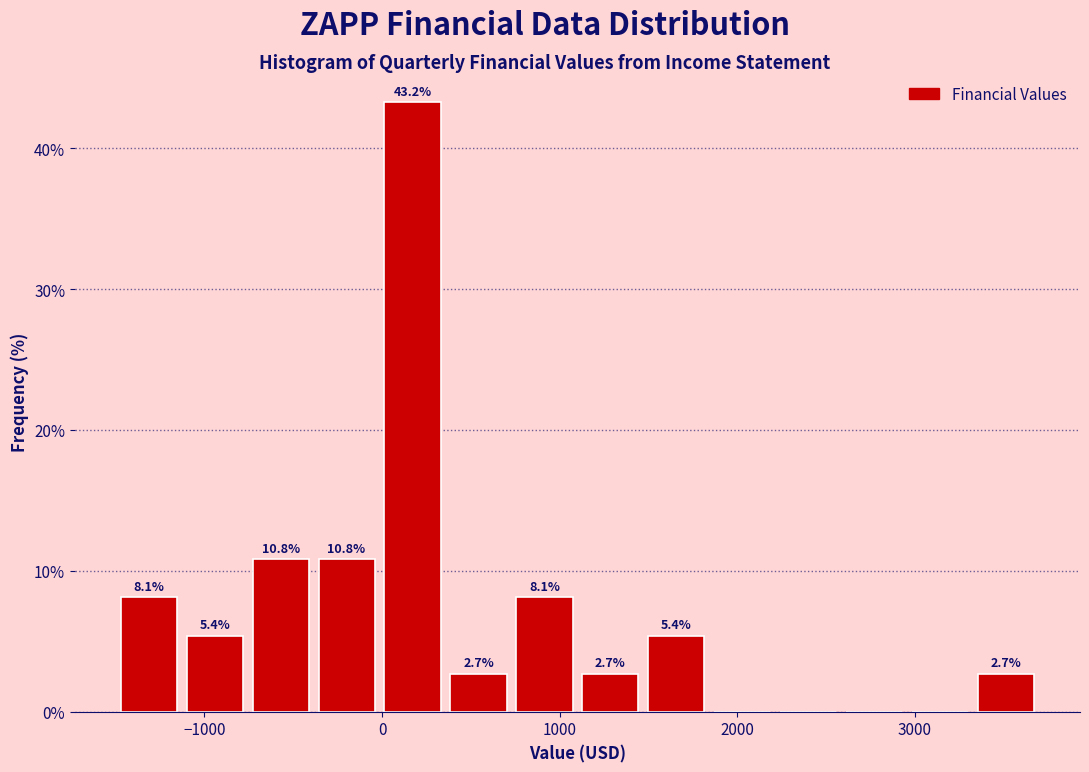

Around what value on the x-axis is the tallest bar? Give the approximate position of its centre, as read against the axis.

200